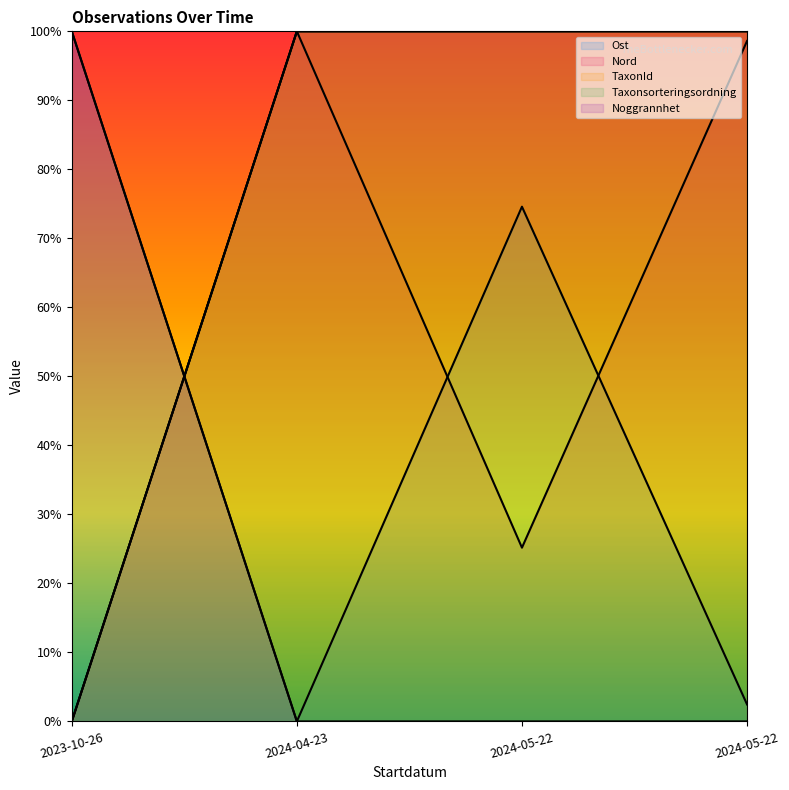

Which has a higher value, 2024-04-23 or 2024-05-22?

2024-05-22